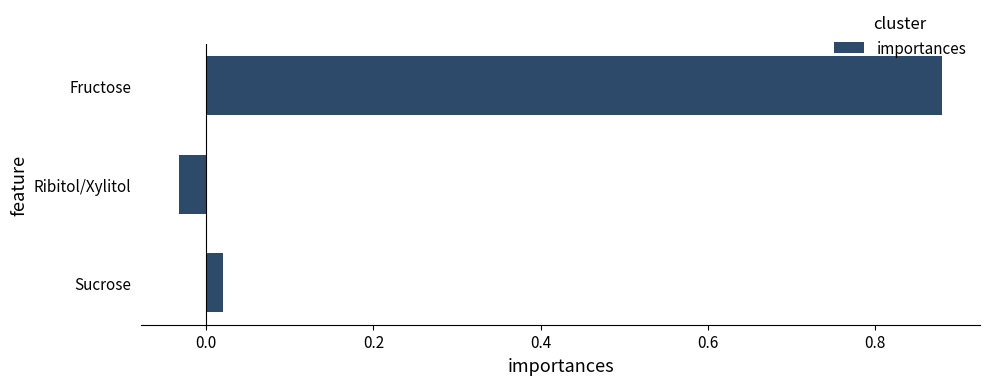

Which has a higher value, Fructose or Sucrose?

Fructose